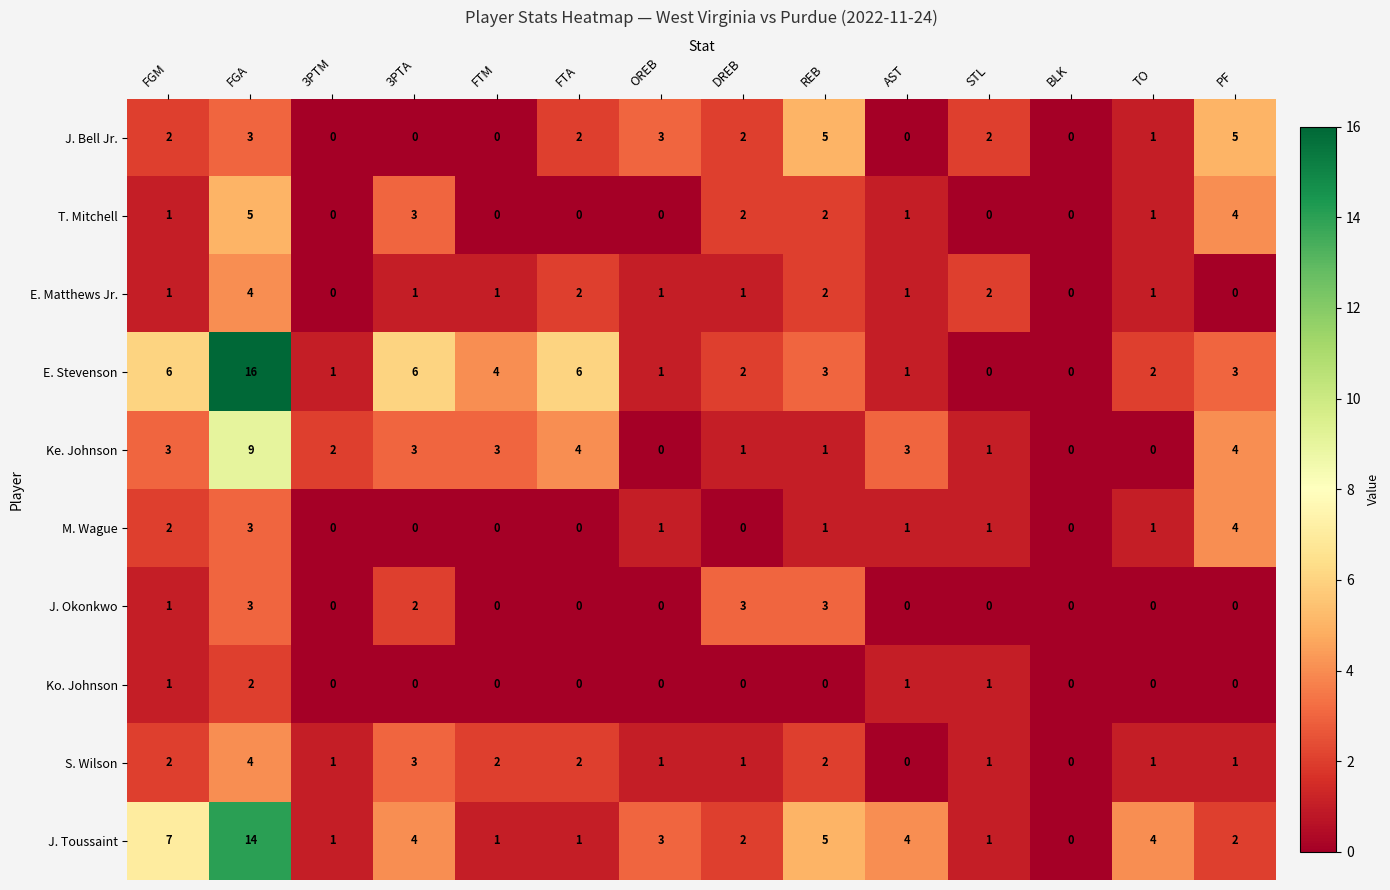

The value of M. Wague at 3PTM is 0. True or false?

True